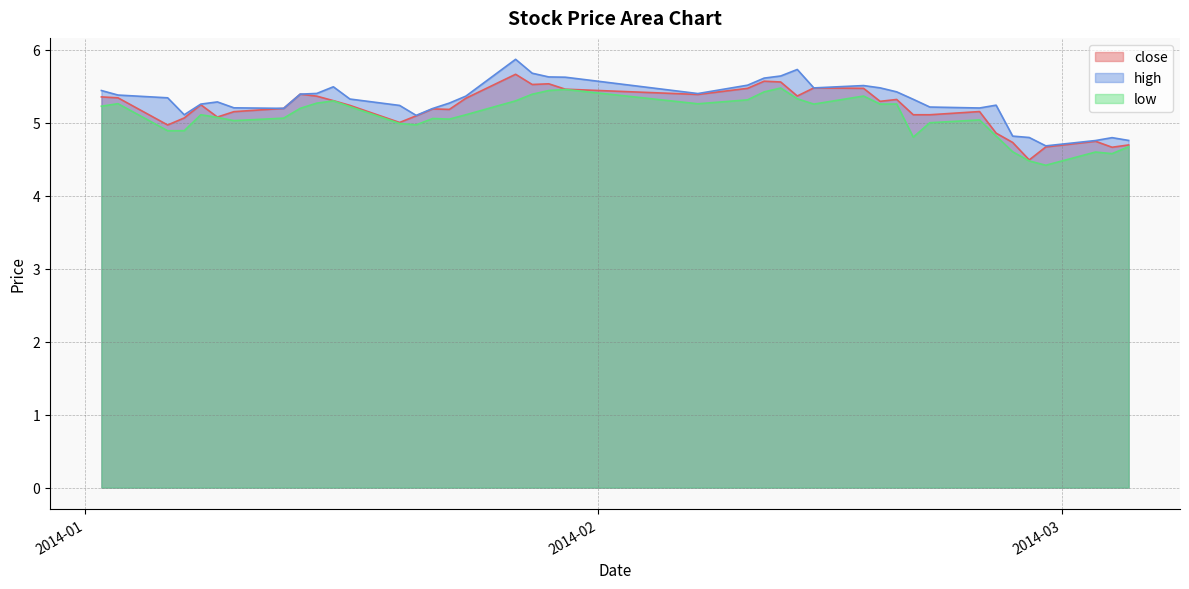

What is the spread (max minus min) of values at 2014-02-07?

0.1